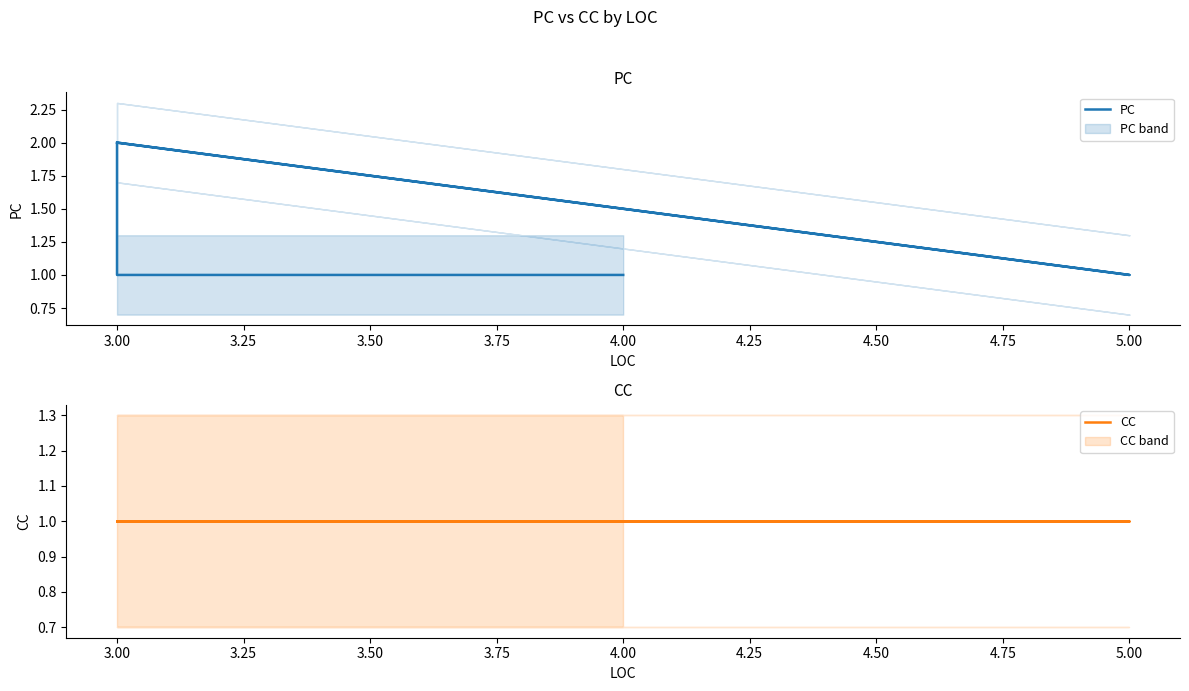

What position from the right is 3.25?

3